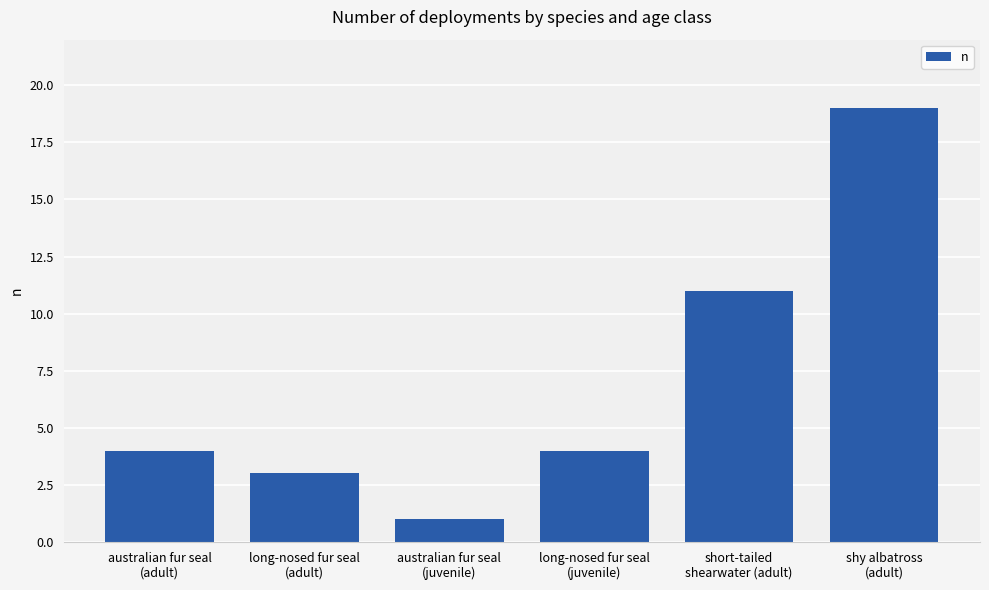

Between long-nosed fur seal
(juvenile) and short-tailed
shearwater (adult), which is larger?

short-tailed
shearwater (adult)